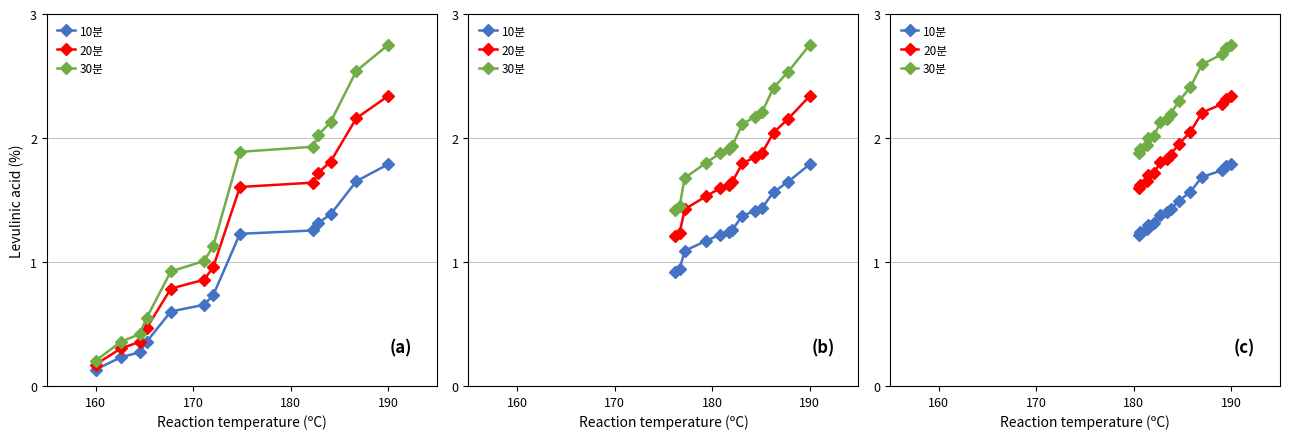

What value does the 30분 series have at 190?

2.8